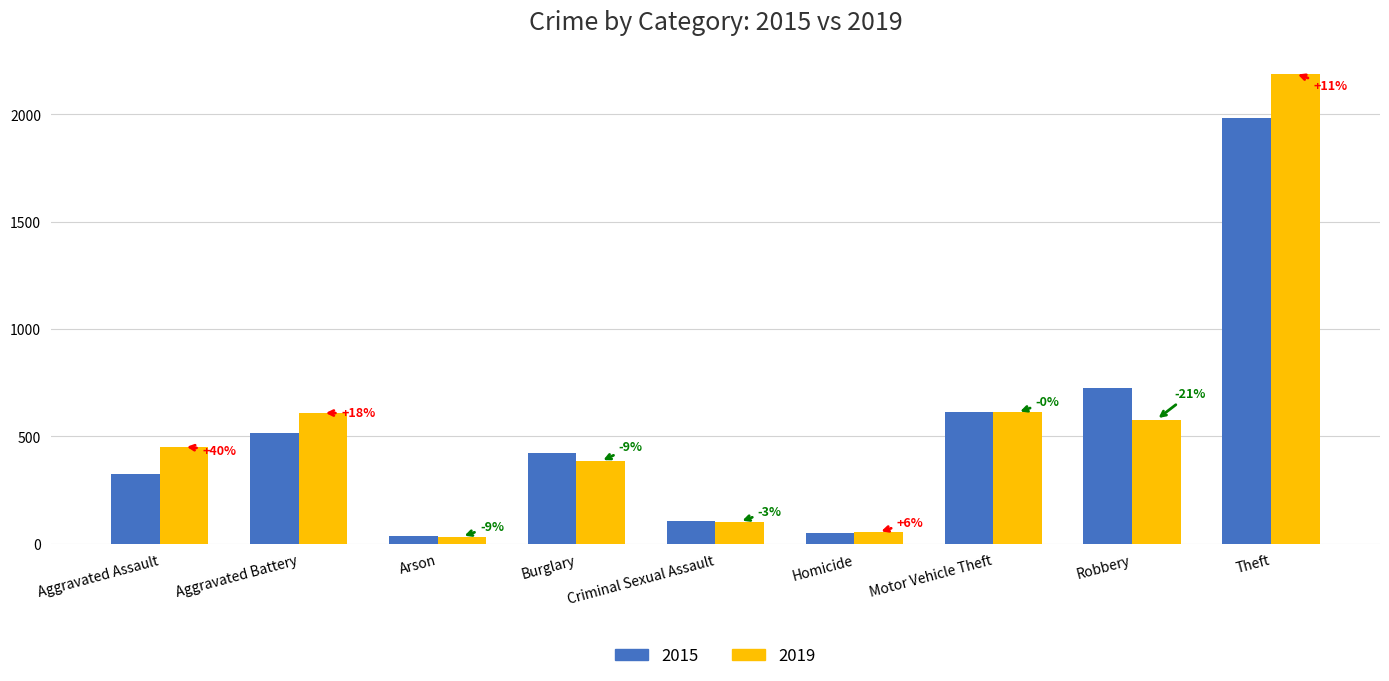

The 2019 series shows 452 at Aggravated Assault. True or false?

True